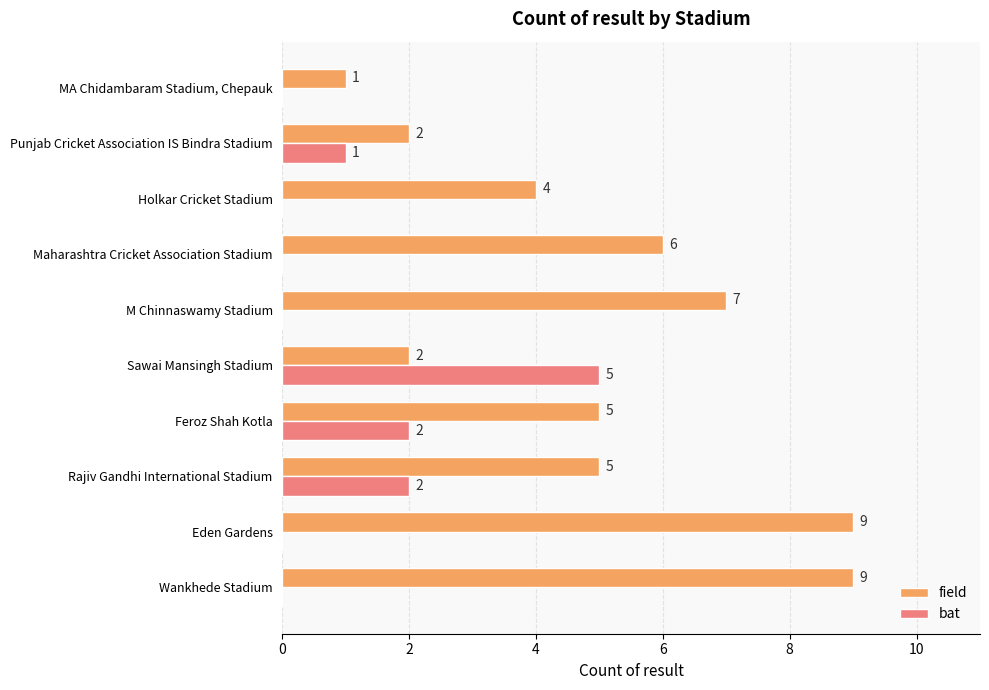

What is the total value across all series at Holkar Cricket Stadium?

4